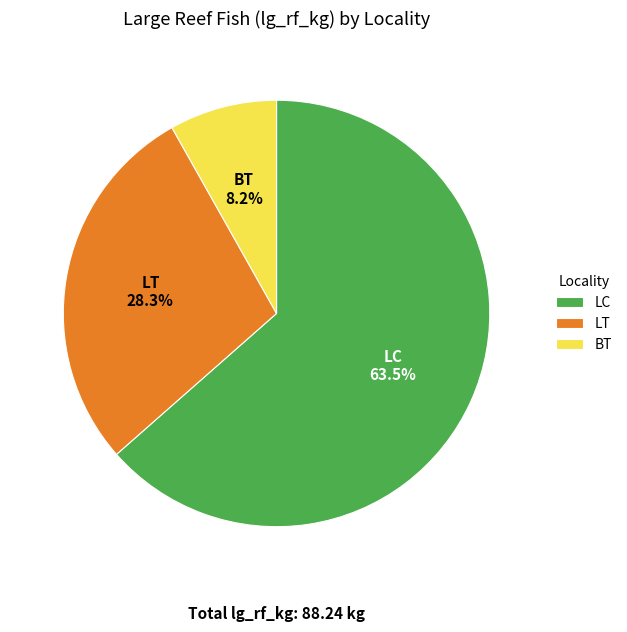

What is the ratio of the value at LC to the value at LT?

2.2